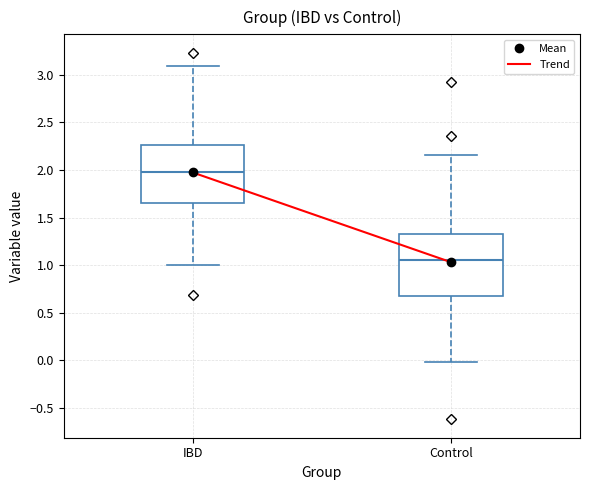

Which box has the lowest median line?

Control